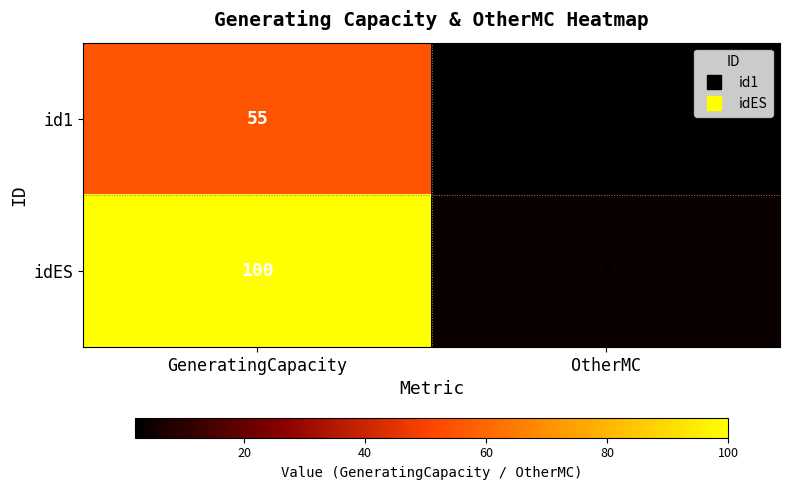

What is the difference between the maximum and minimum values in the id1 series?

53